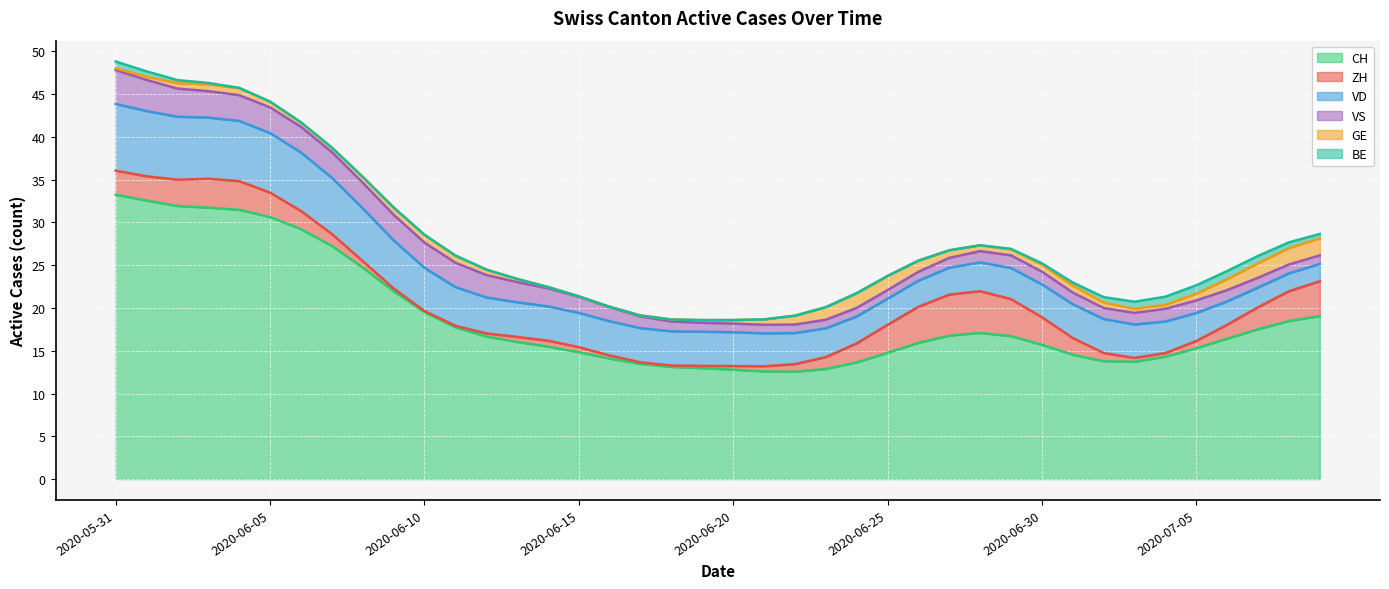

What is the lowest value of the CH series?

12.5